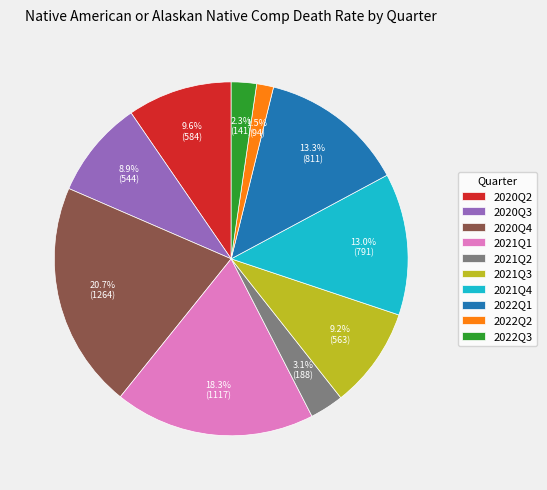

What is the ratio of the value at 2022Q3 to the value at 2022Q1?

0.2